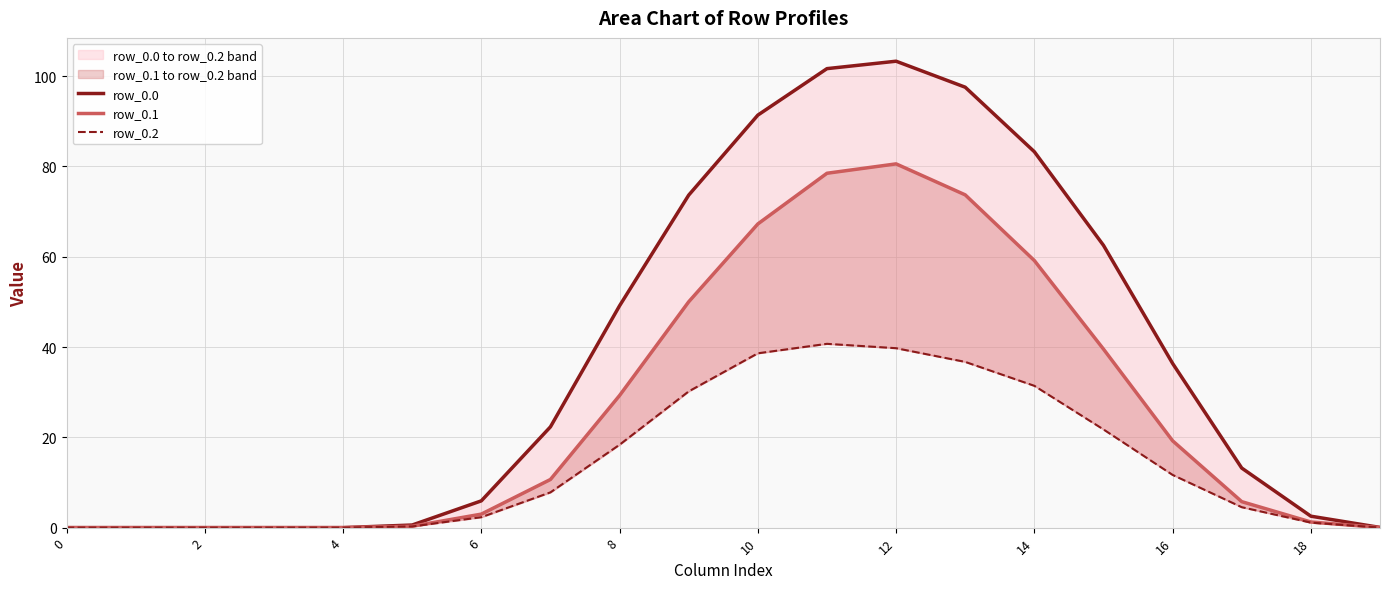

Rank the series at 14 from lowest to highest value.

row_0.2, row_0.1, row_0.0